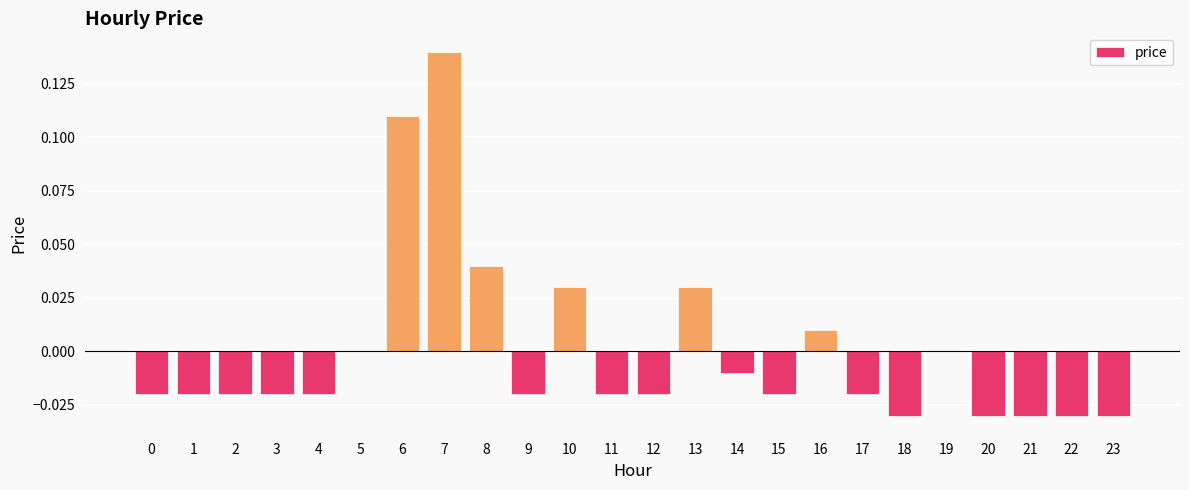

Between 16 and 1, which is larger?

16